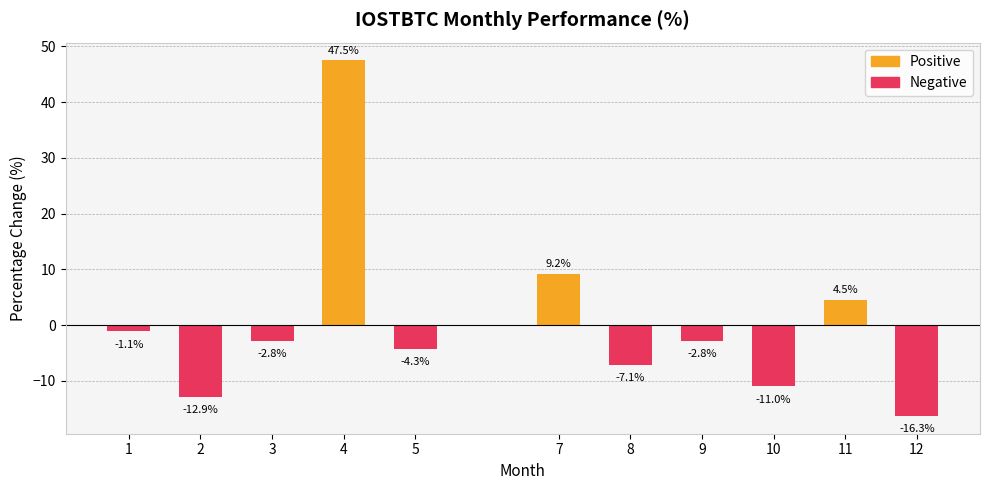

At 10, list the series in order from smallest to largest.

Negative, Positive